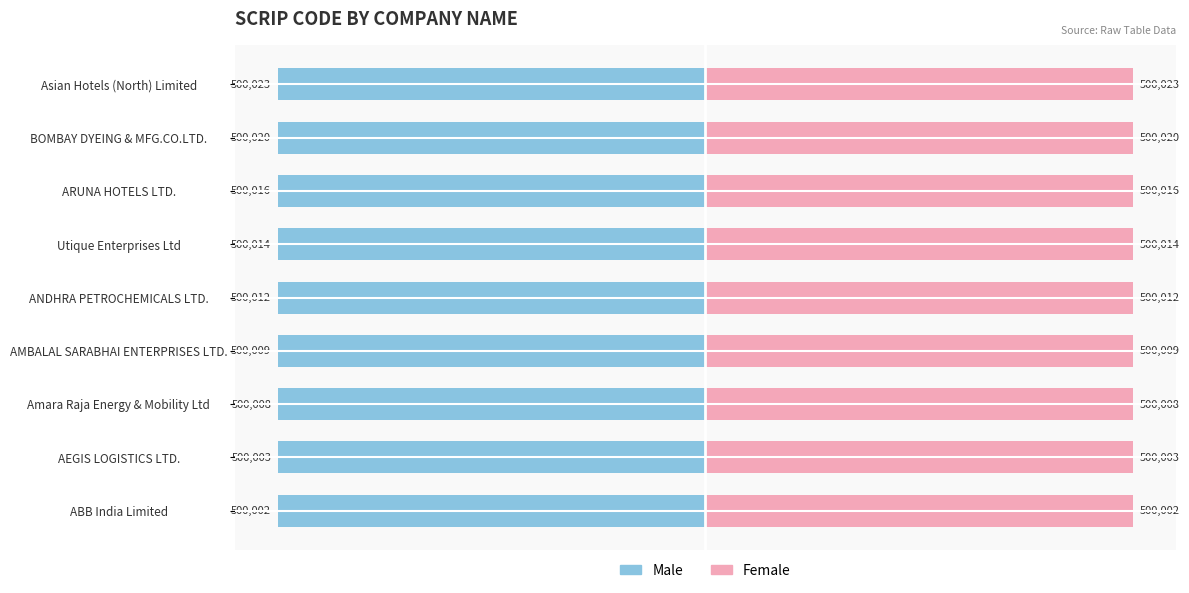

Reading right to left, what are all the values shown in this chart?

Male (scripCode left): -10.0	-10.0	-10.0	-10.0	-10.0	-10.0	-10.0	-10.0	-10.0
Female (scripCode right): 10.0	10.0	10.0	10.0	10.0	10.0	10.0	10.0	10.0